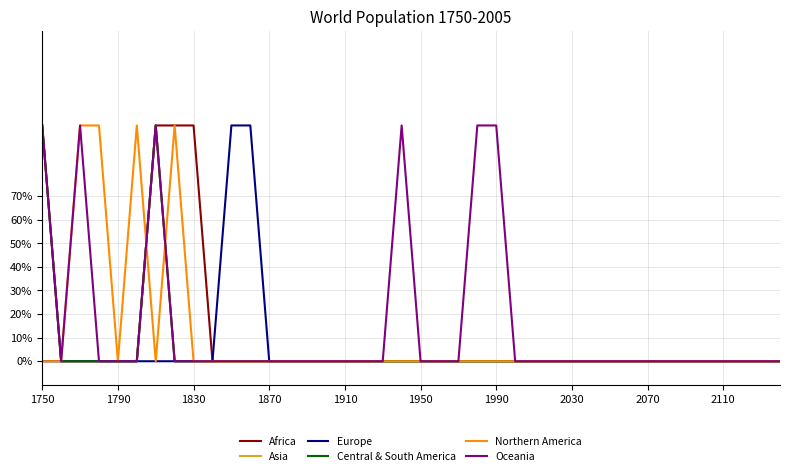

What are all the series names shown in the legend?

Africa, Asia, Europe, Central & South America, Northern America, Oceania